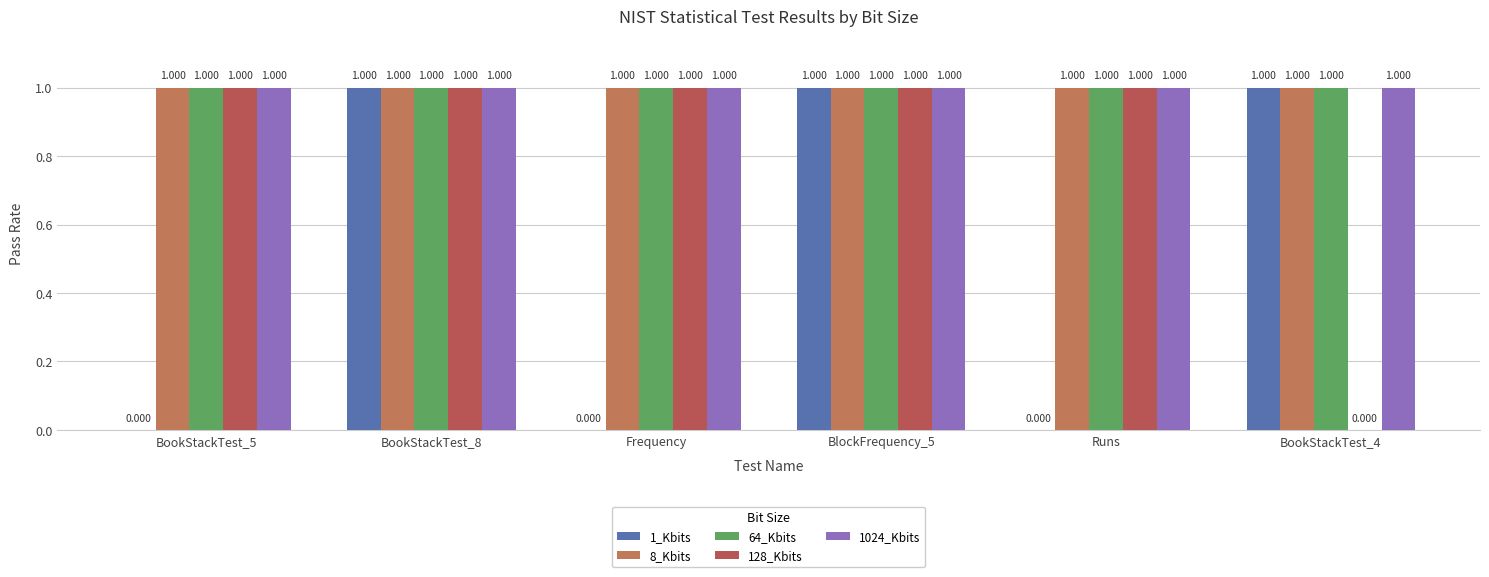

Which has a higher value, Frequency or Runs?

Frequency